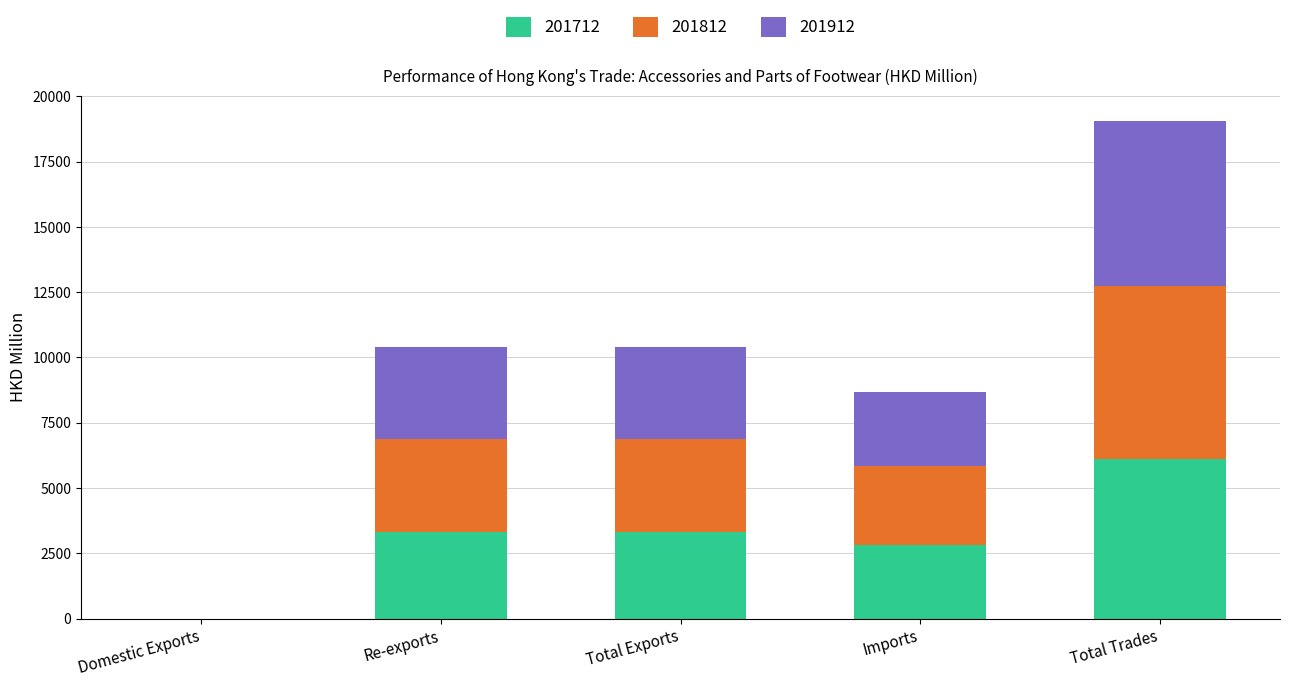

At which label does 201712 reach its peak?

Total Trades